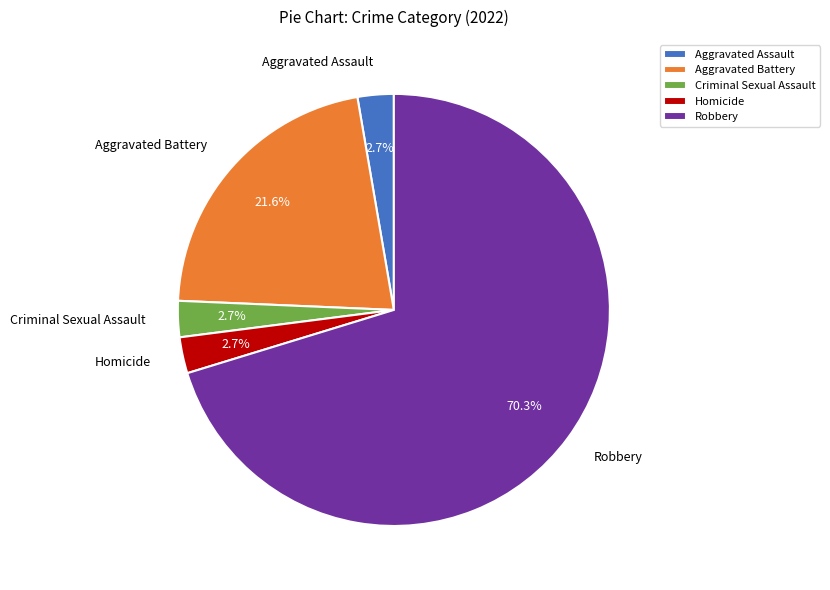

What is the ratio of the value at Homicide to the value at Aggravated Assault?

1.0